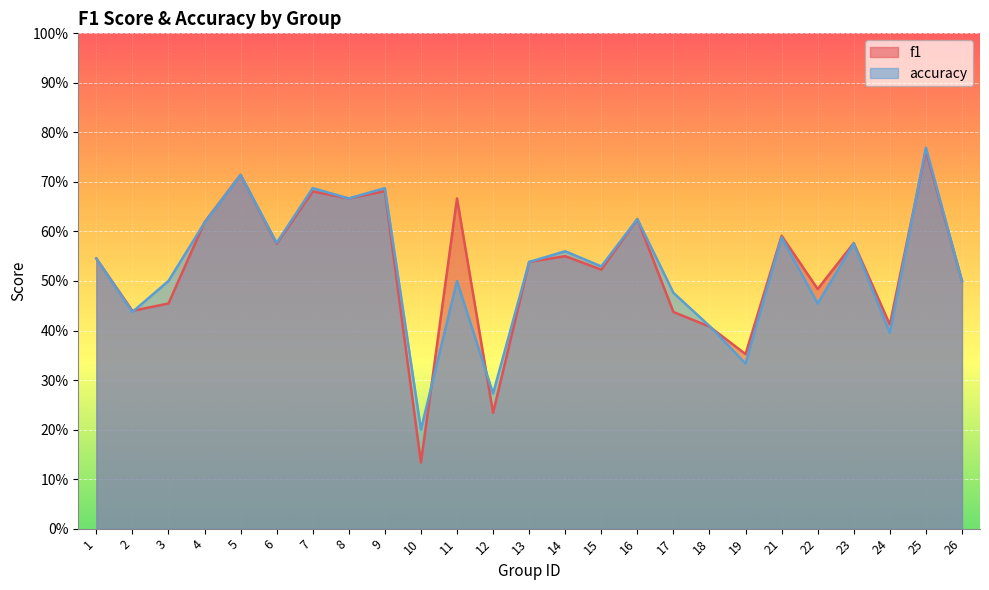

What is the sum of the f1 values at 25 and 3?

1.2